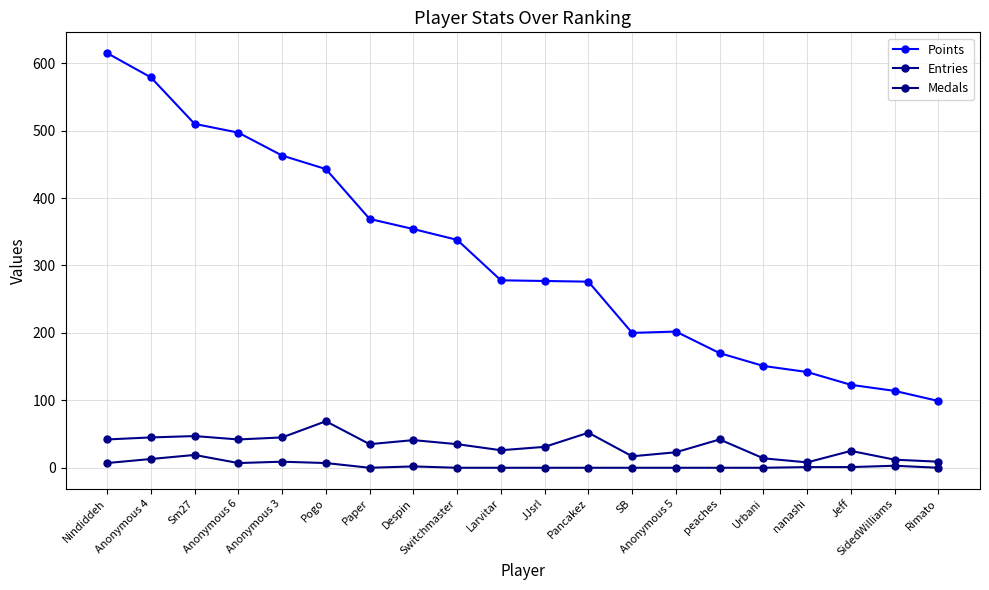

How many data points does each series have?

20